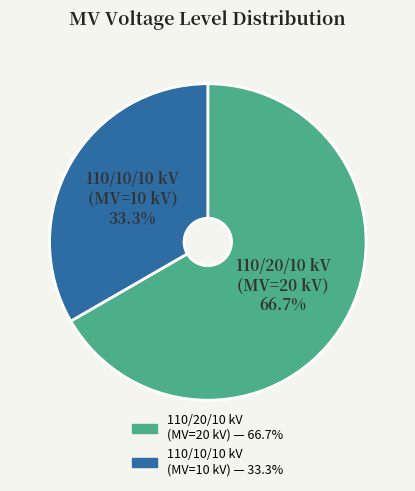

Is there a majority slice in this chart?

Yes